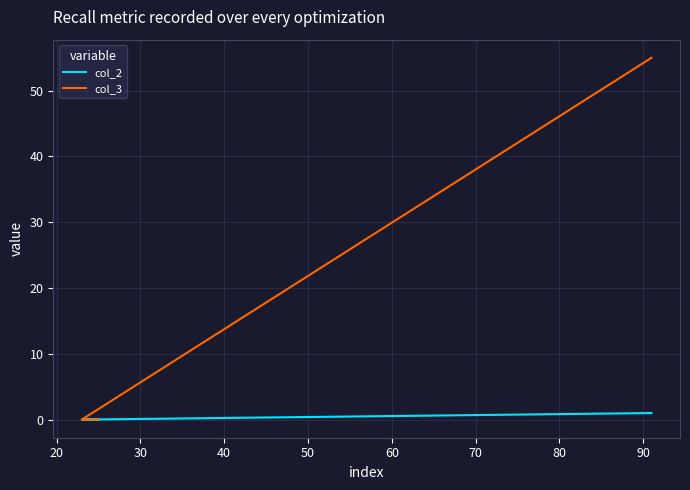

What is the maximum value for col_2?

1